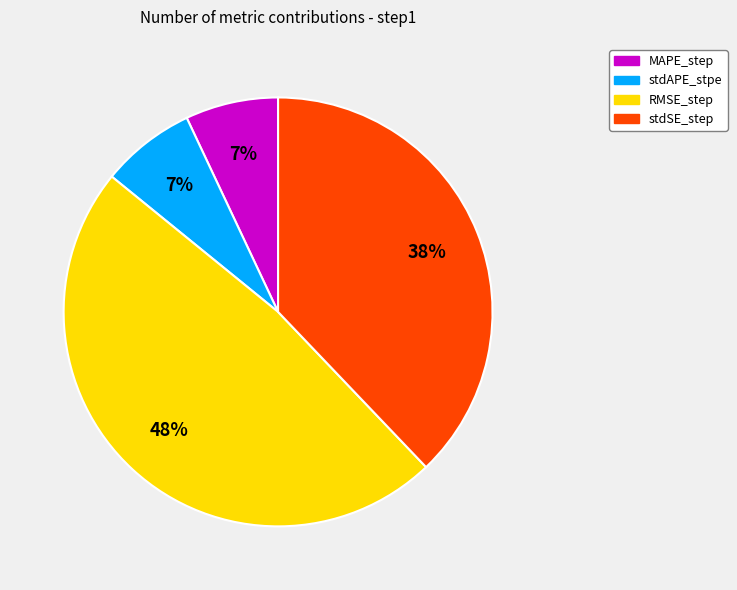

Which has a higher value, stdSE_step or RMSE_step?

RMSE_step